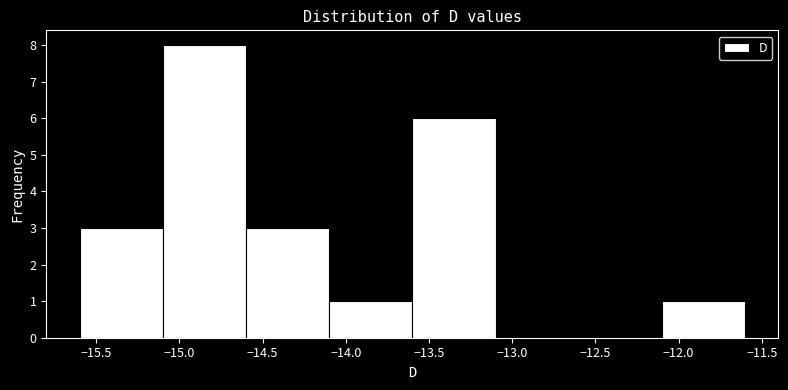

Reading left to right, transcribe this chart: for each bar, give the range it covers on the x-axis and its height. The values are not printed on the chart, so give them approximately, as read against the axis.

-15.6 to -15.1: 3
-15.1 to -14.6: 8
-14.6 to -14.1: 3
-14.1 to -13.6: 1
-13.6 to -13.1: 6
-13.1 to -12.6: 0
-12.6 to -12.1: 0
-12.1 to -11.6: 1